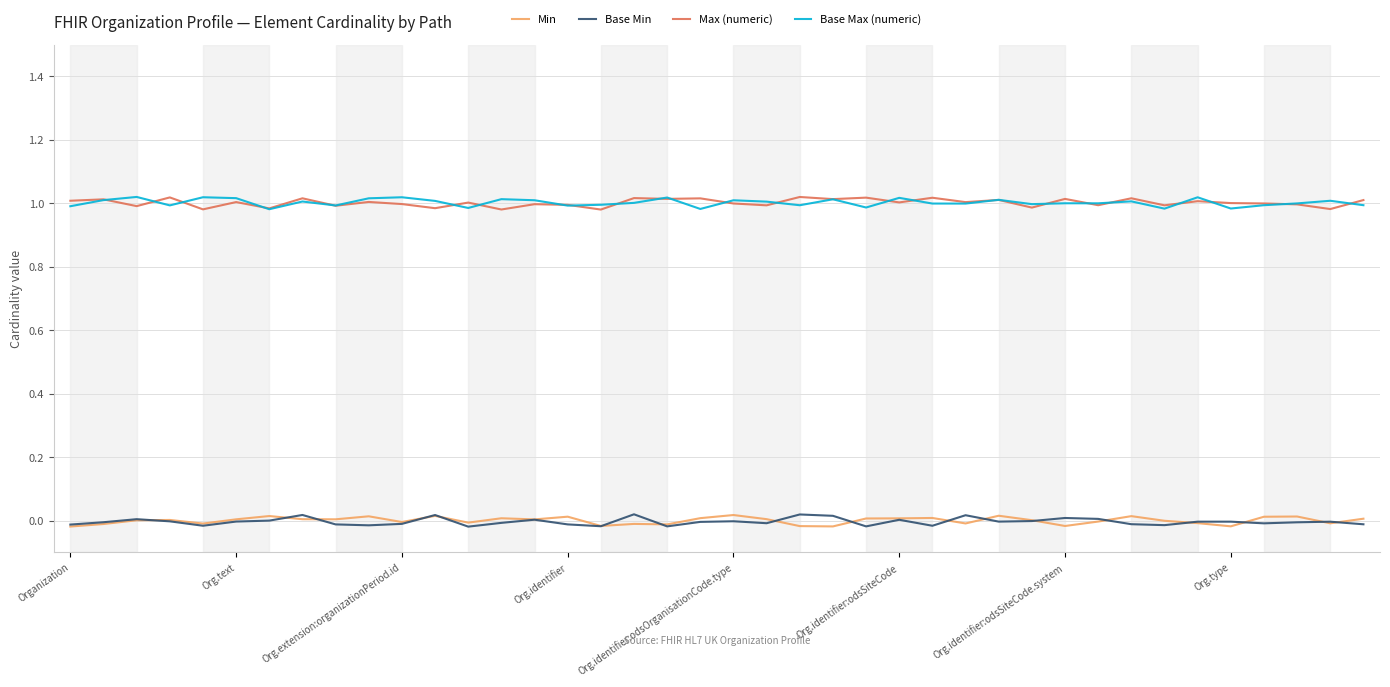

How many values in the Base Max (numeric) series are below 1?

20